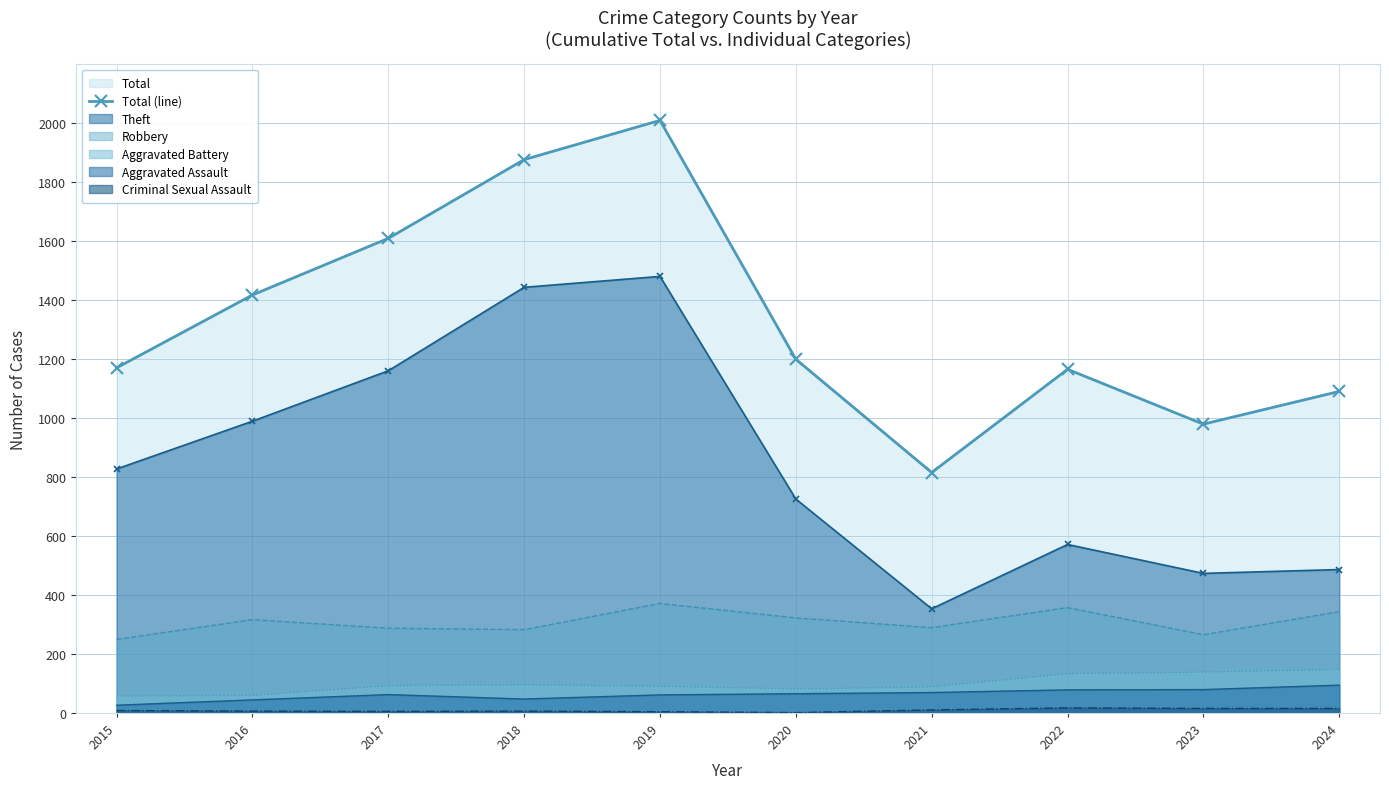

At which label does the data first exceed 1199?

2016